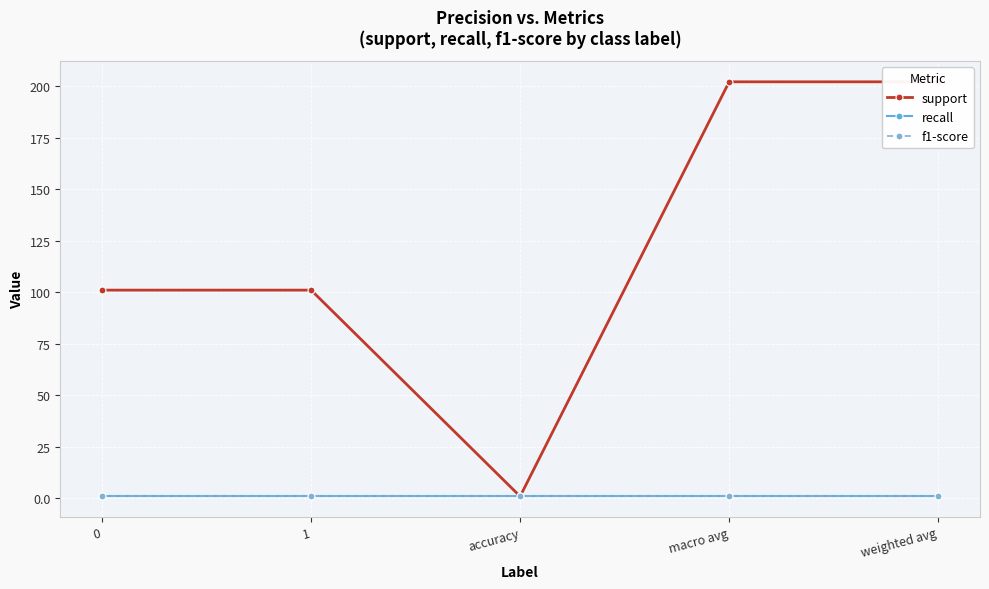

What is the value of the support point at the 1st from the left?

101